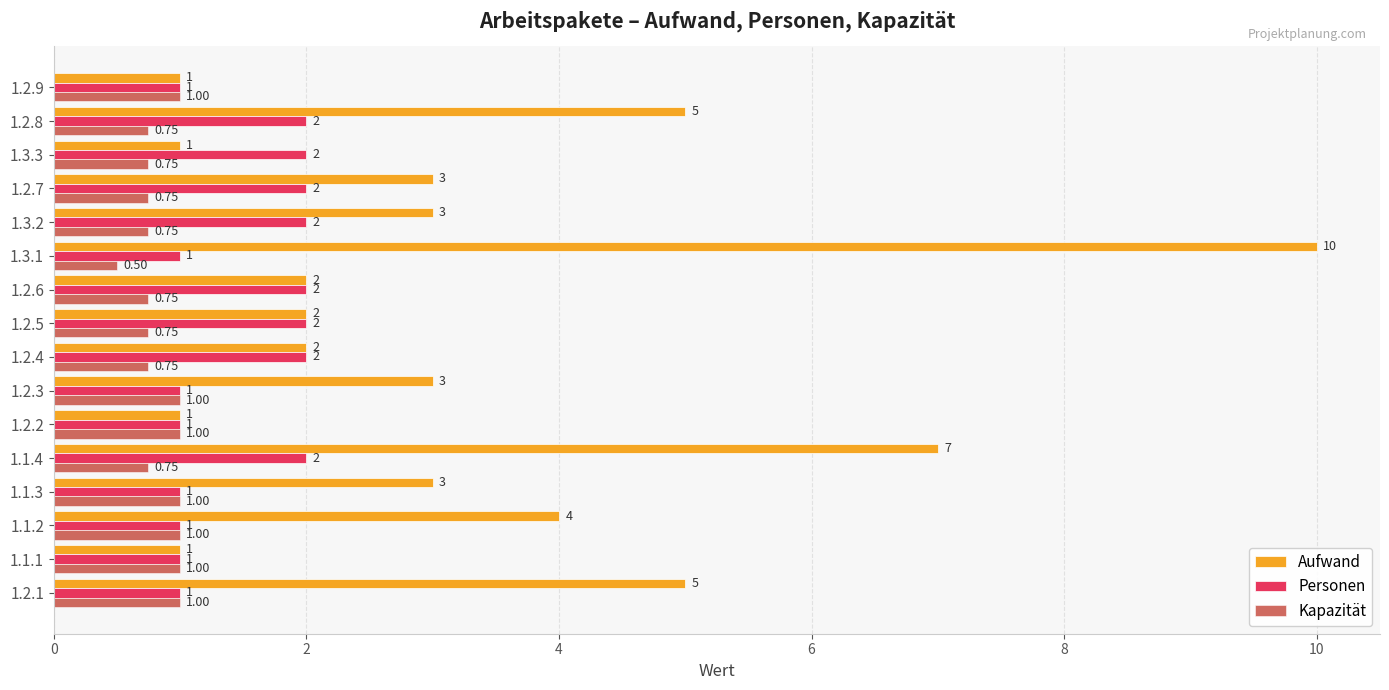

Which series has the largest total across all categories?

Aufwand